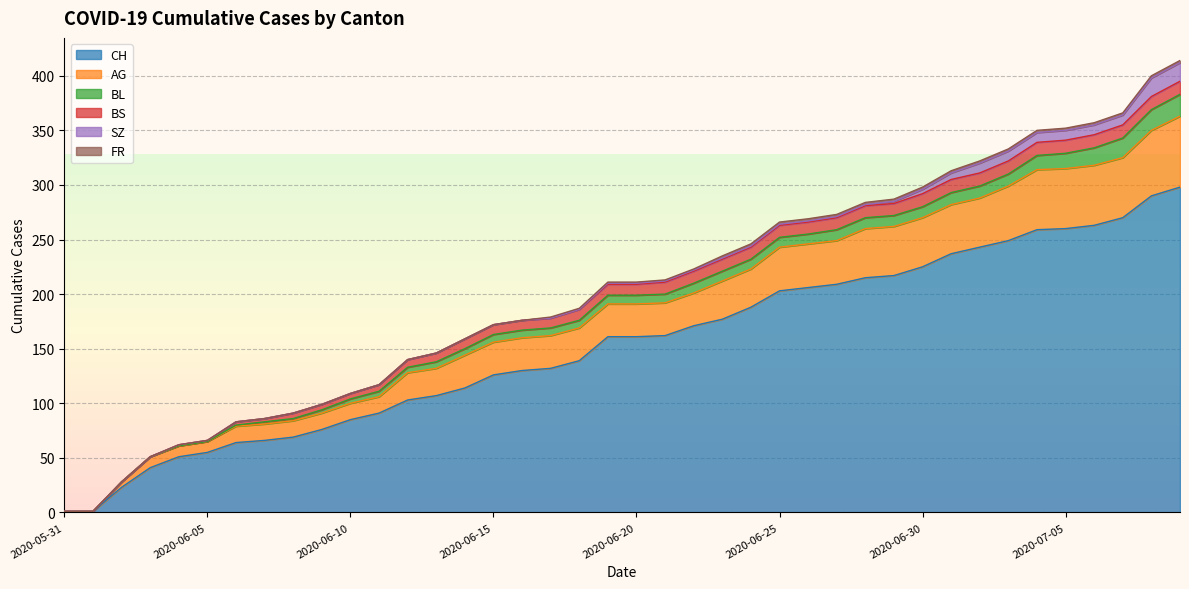

What is the label of the 25th point from the left?

2020-06-24